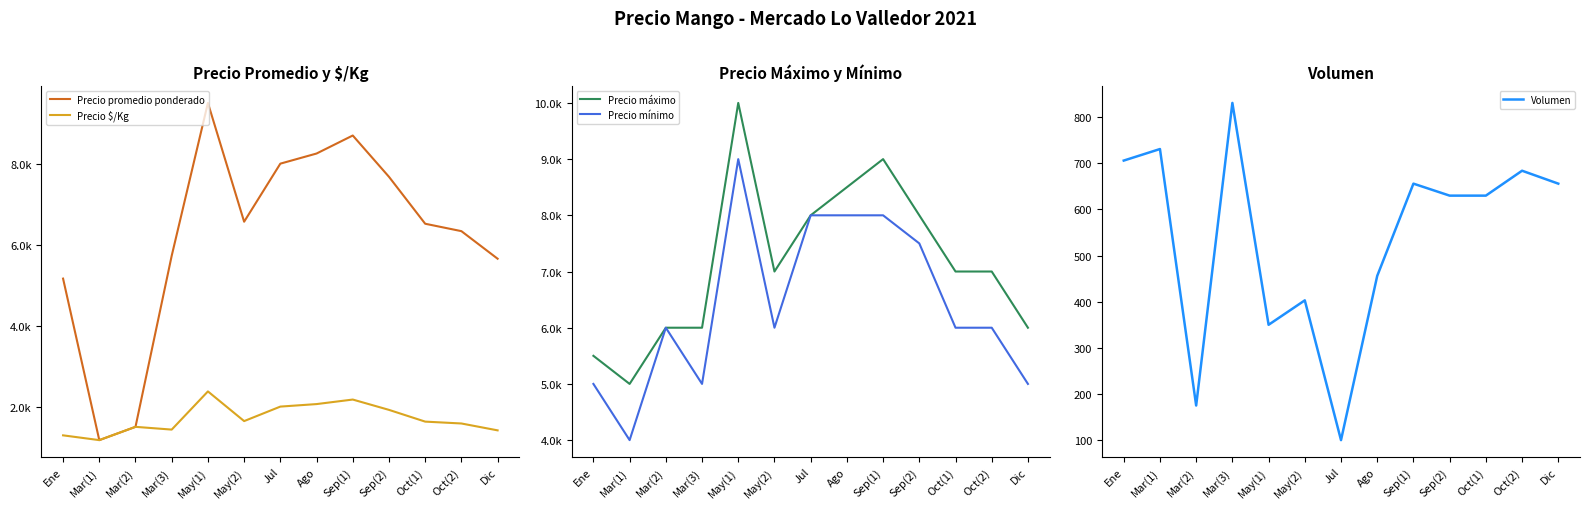

How many data points does each series have?

13